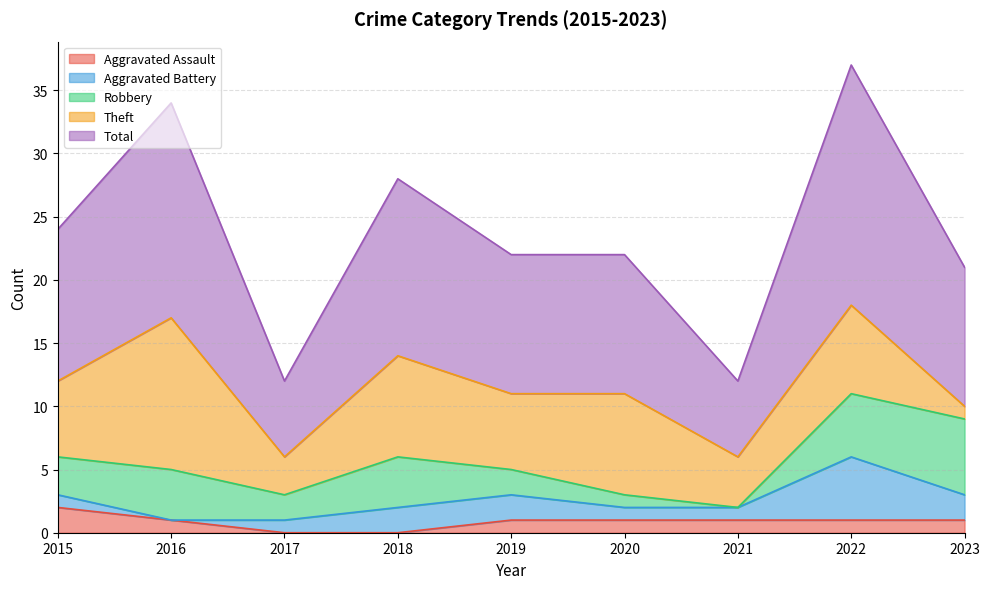

True or false: Theft and Aggravated Assault intersect in this chart.

False